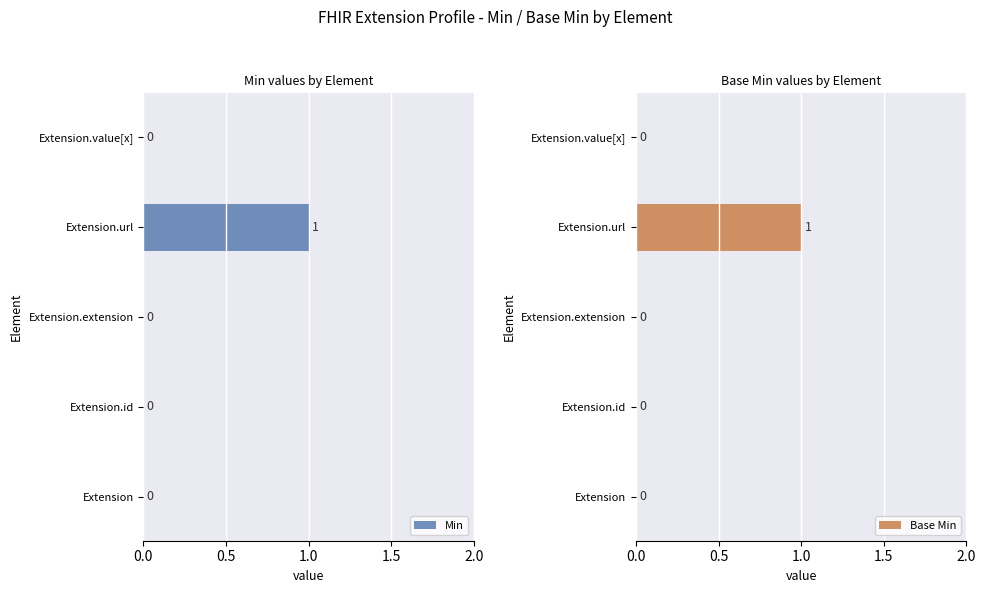

Which series has the largest total across all categories?

Min